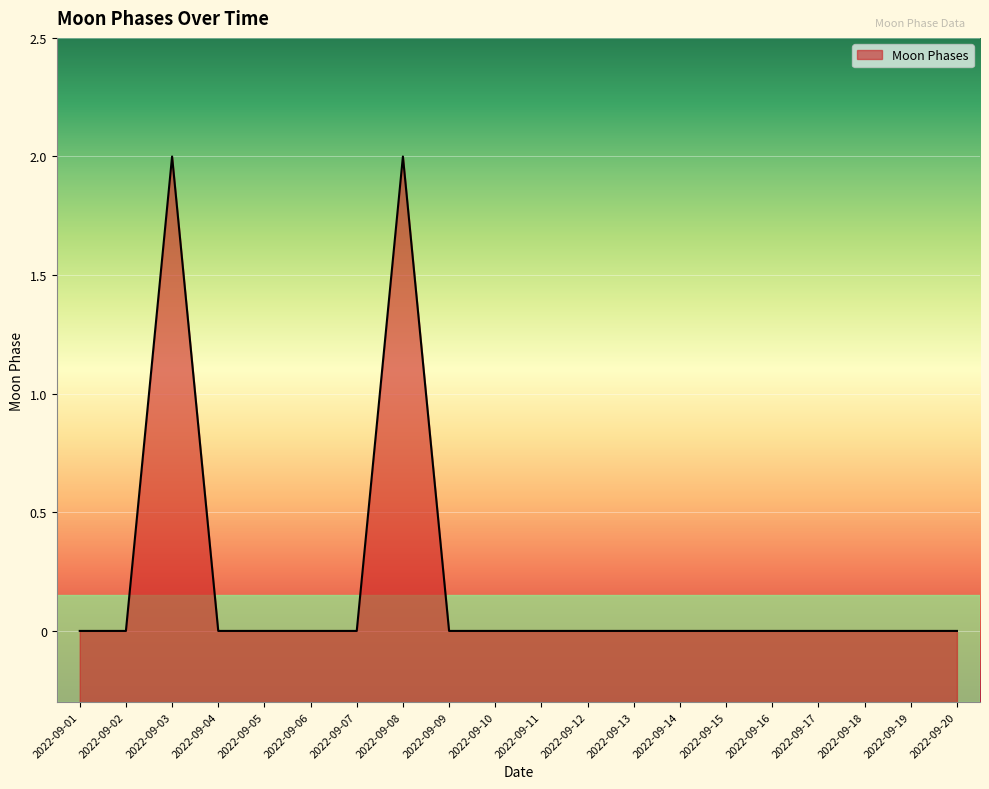

What is the difference between the maximum and minimum values?

2